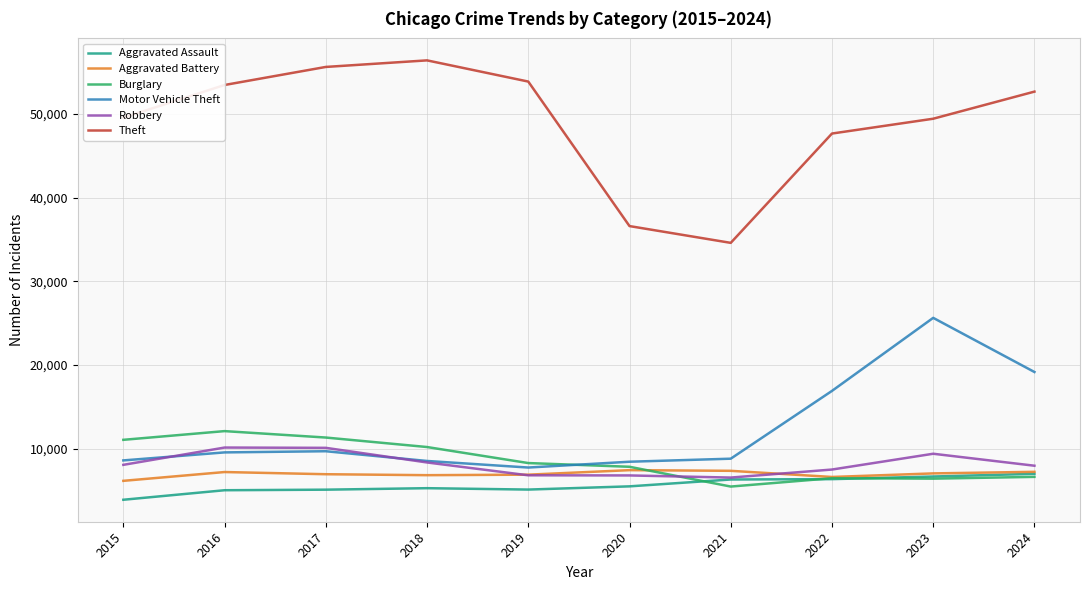

What is the total value across all series at 2017?

98852